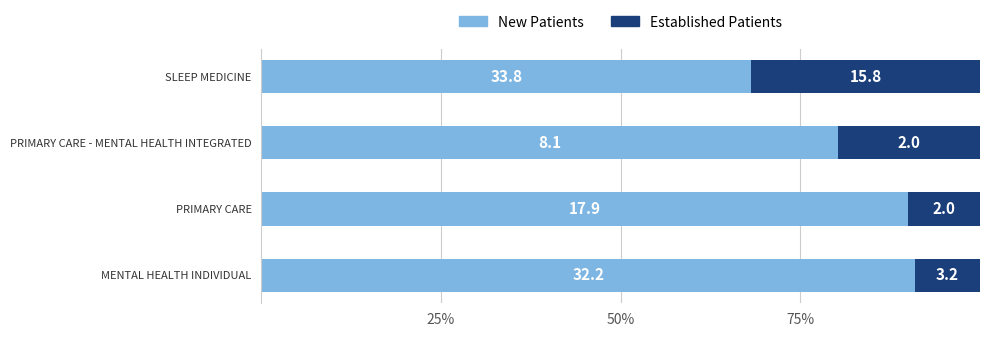

How many data points in EstablishedPatients are less than 3?

2